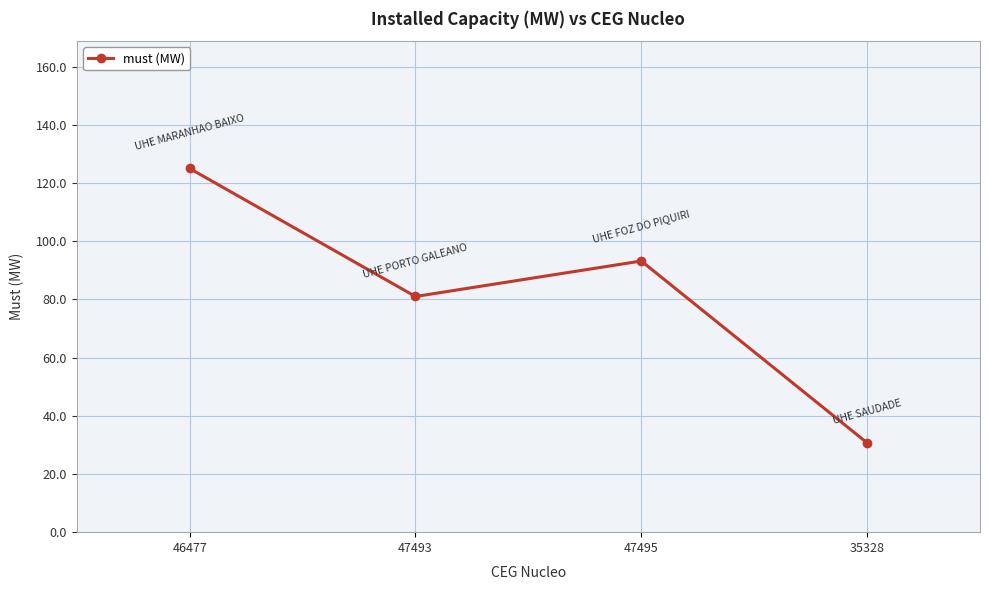

Which label corresponds to the largest value in the chart?

46477